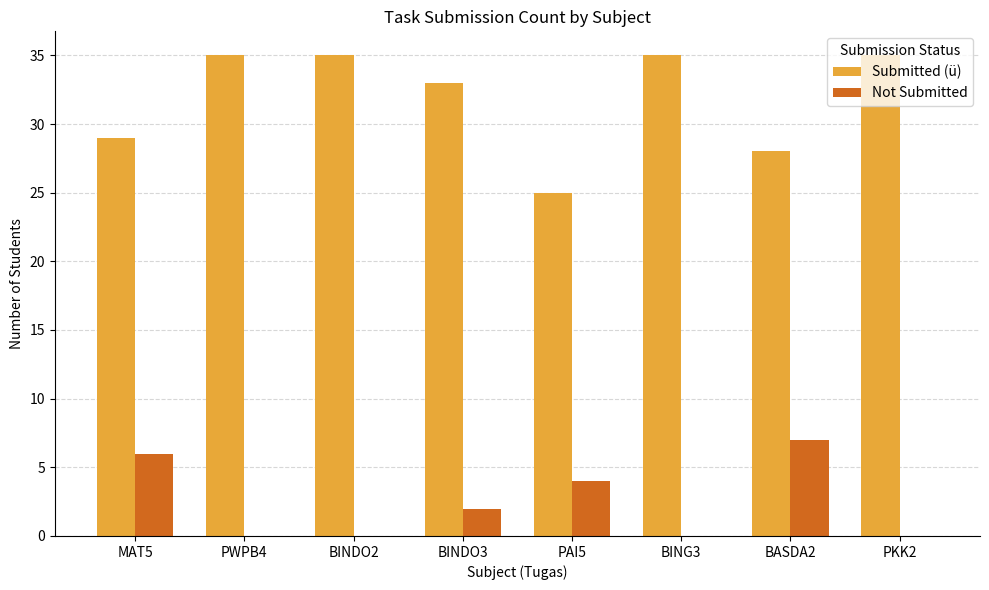

Reading left to right, what are all the values shown in this chart?

Submitted (ü): 29	35	35	33	25	35	28	35
Not Submitted: 6	0	0	2	4	0	7	0